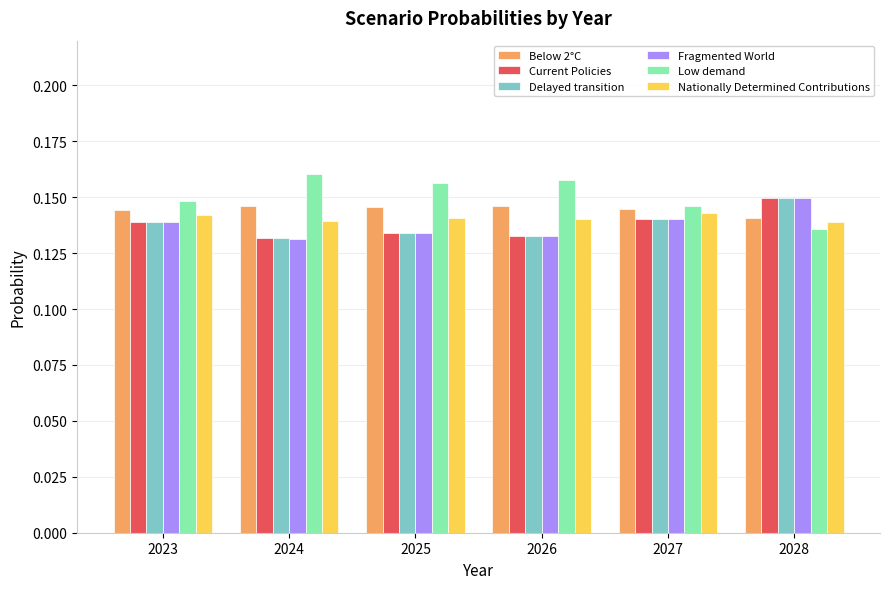

The Below 2°C series shows 0.2 at 2023. True or false?

False